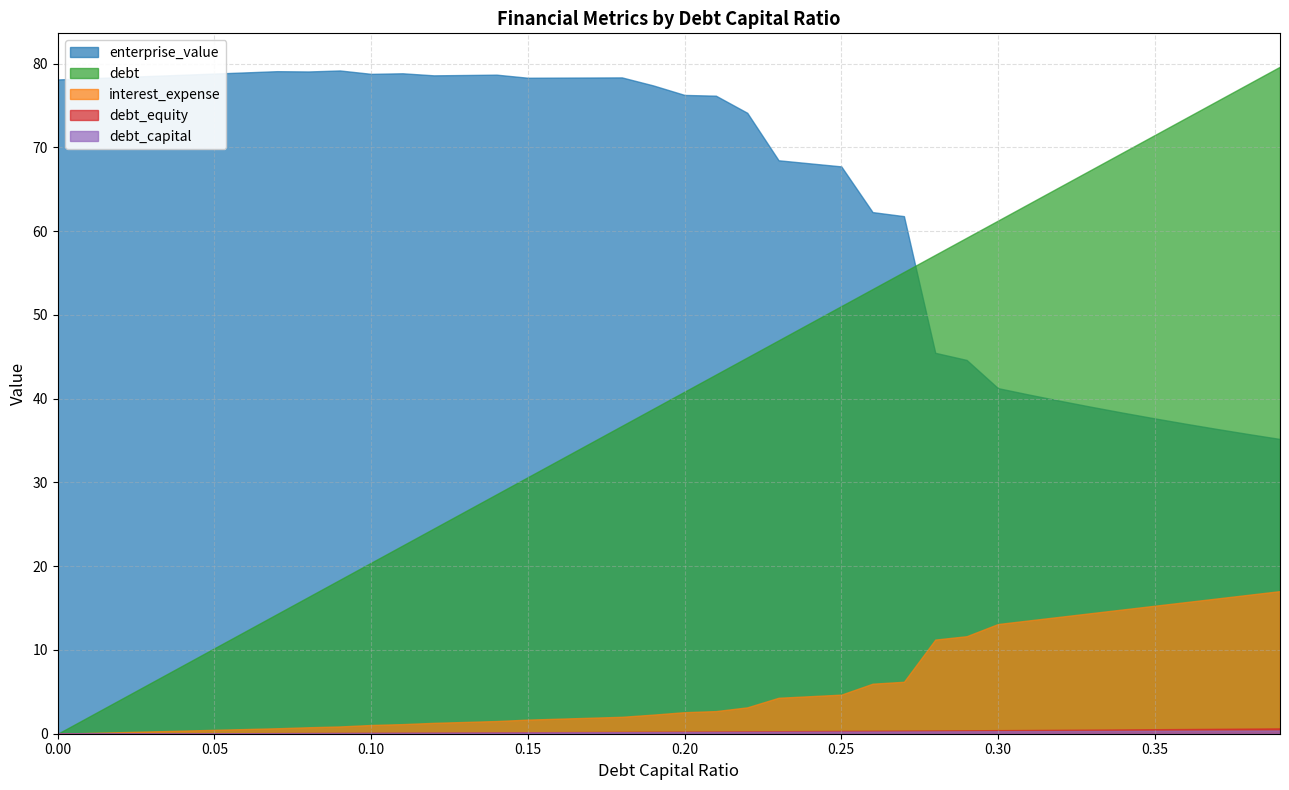

What is the sum of the debt values at 0.08 and 0.24?

65.3